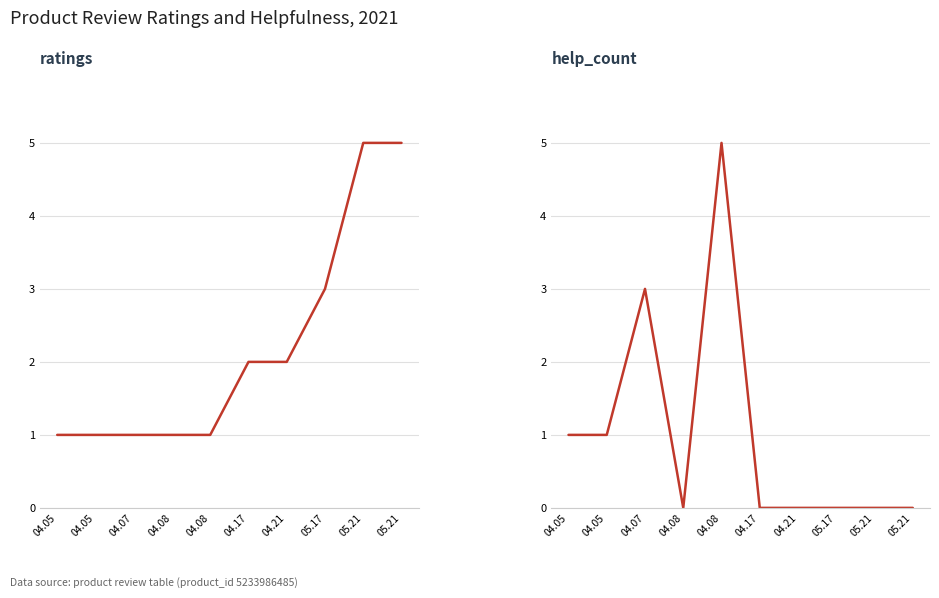

Is this an area chart (filled region under the line)?

No